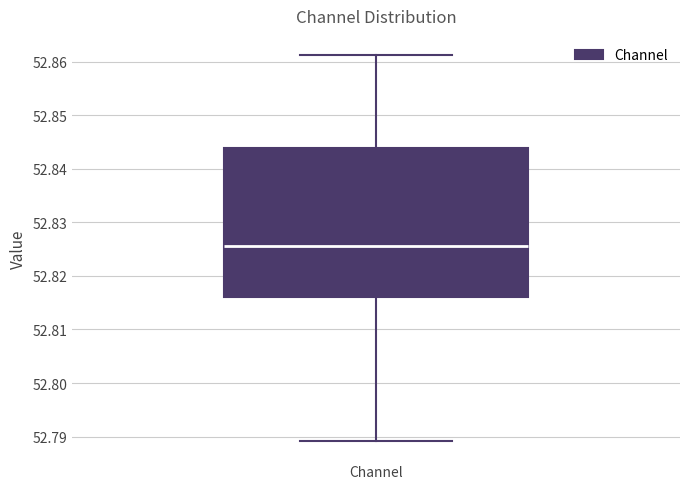

Transcribe this box plot: give where the median line is, the range the box spans, and where the two whiskers end, as read against the y-axis. The values are not printed on the chart, so give them approximately, as read against the axis.

median 52.826, box 52.816 to 52.844, whiskers 52.789 to 52.861